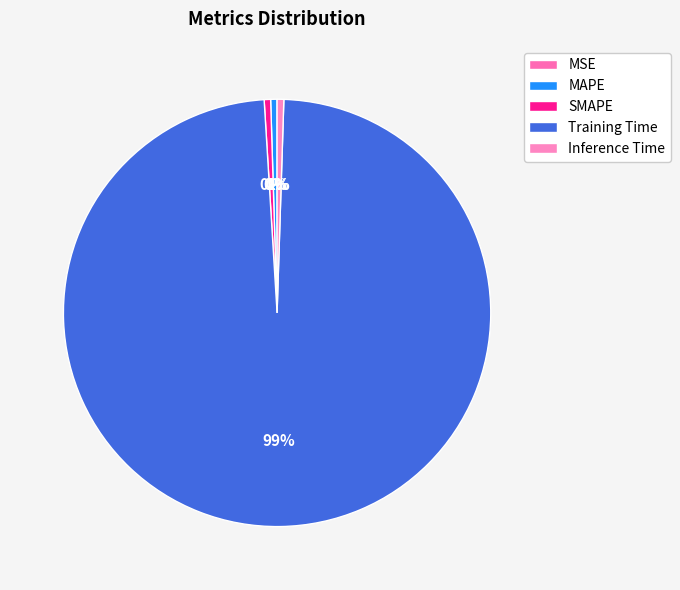

What percentage is the Training Time slice, to the nearest percent?

99%